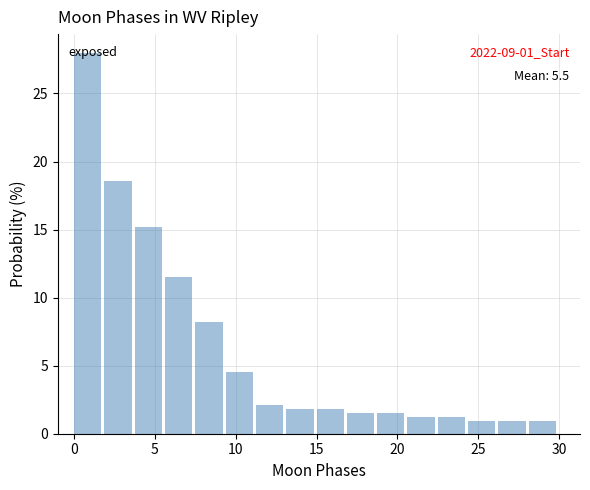

Around what value on the x-axis is the tallest bar? Give the approximate position of its centre, as read against the axis.

1.0